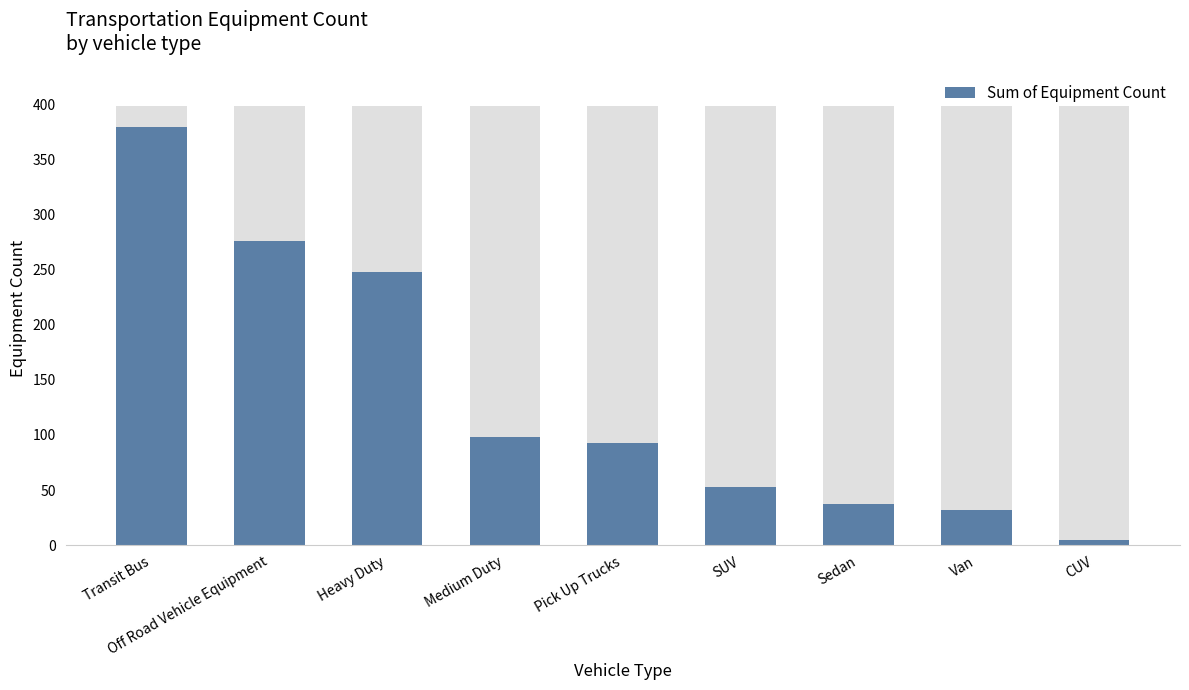

The chart shows a value of 170 at Medium Duty. True or false?

False